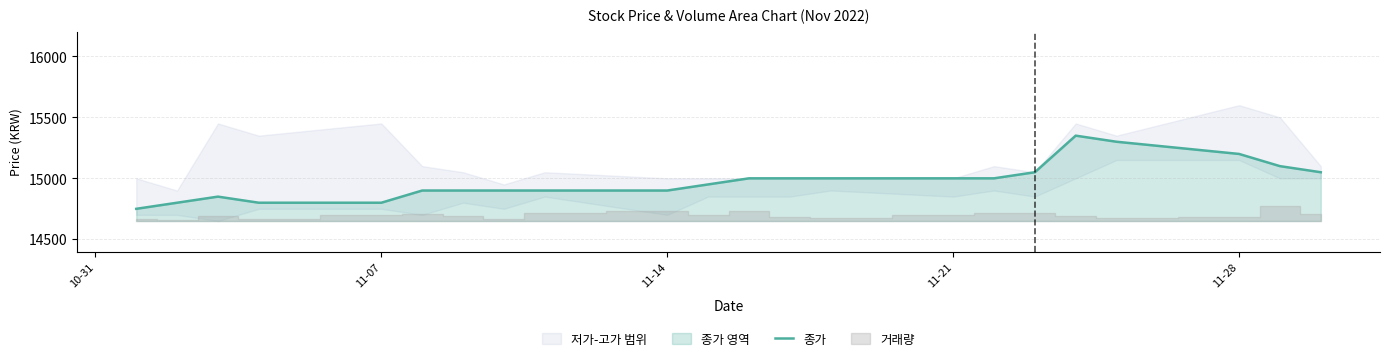

What is the maximum value for 종가?

15350